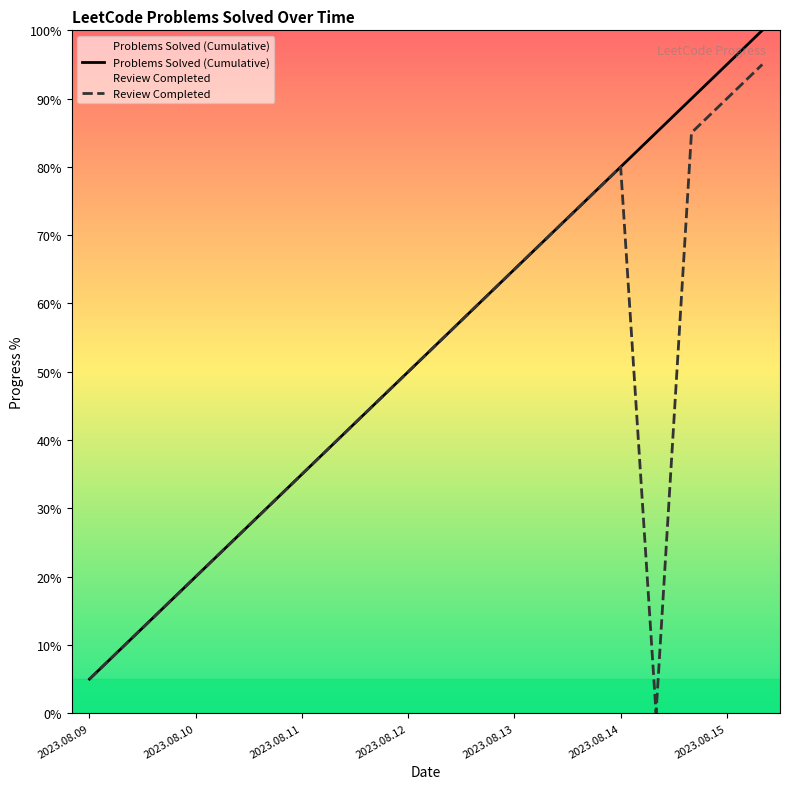

True or false: Problems Solved (Cumulative) and Review Completed intersect in this chart.

False